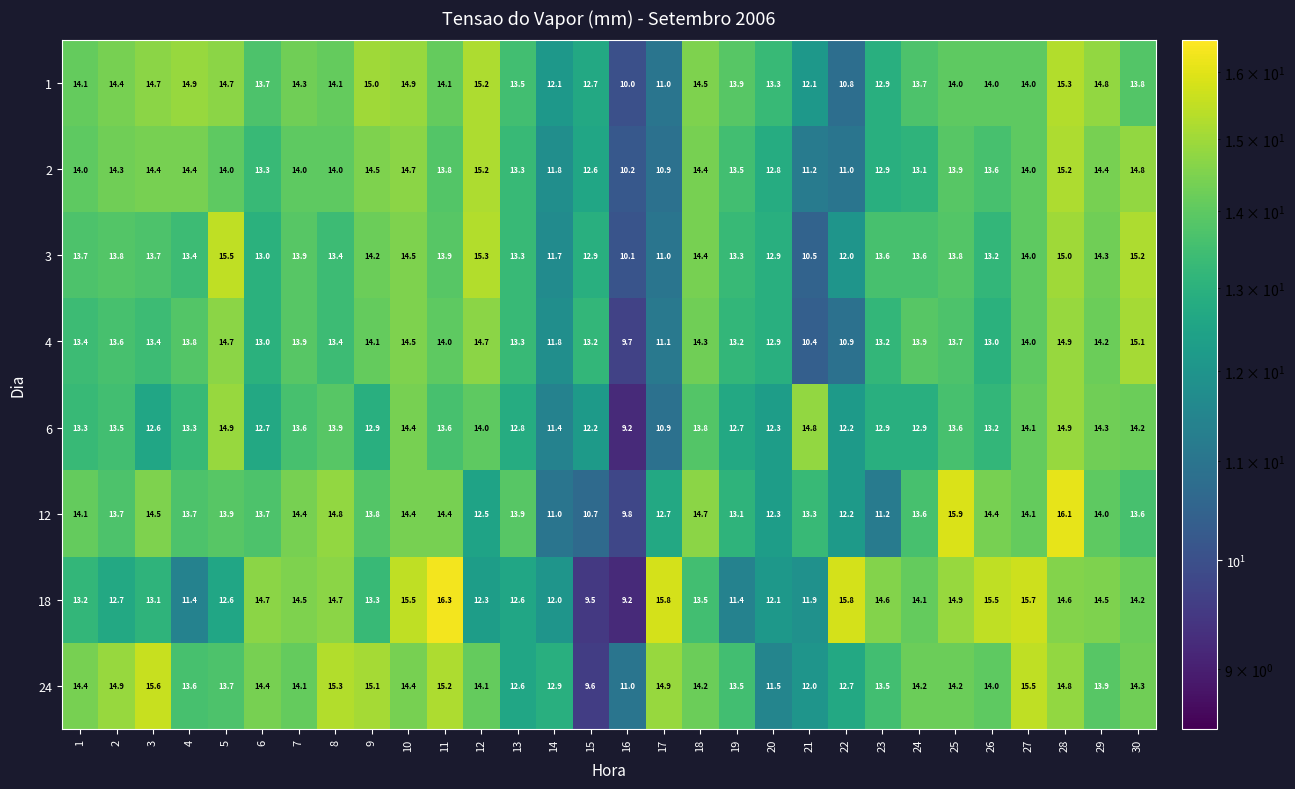

Rank the series by their maximum value, from highest to lowest.

18, 12, 24, 3, 1, 2, 4, 6